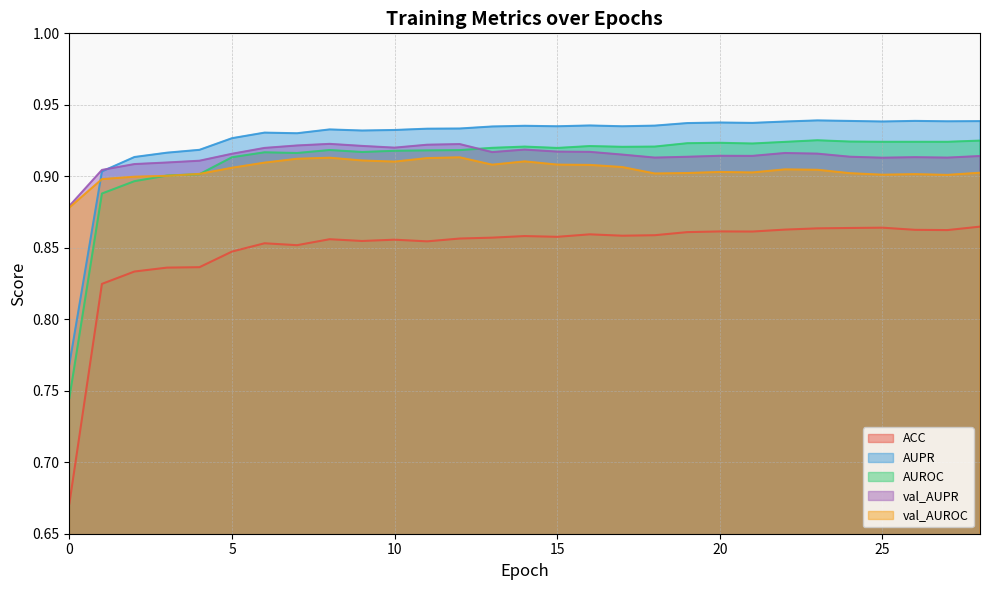

How many interior local peaks does the ACC series have?

7